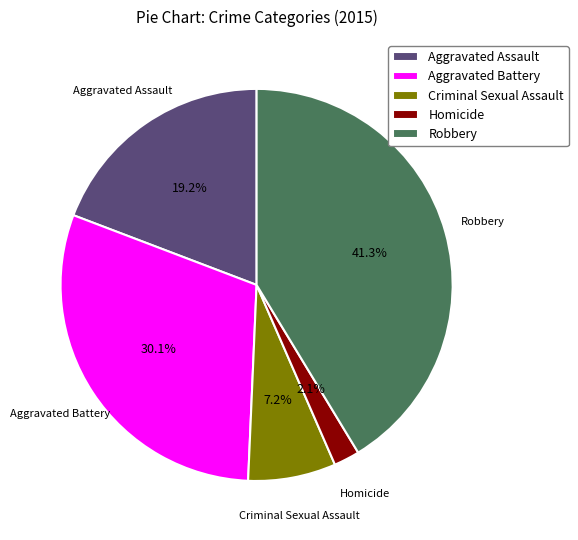

How many segments does this pie chart have?

5